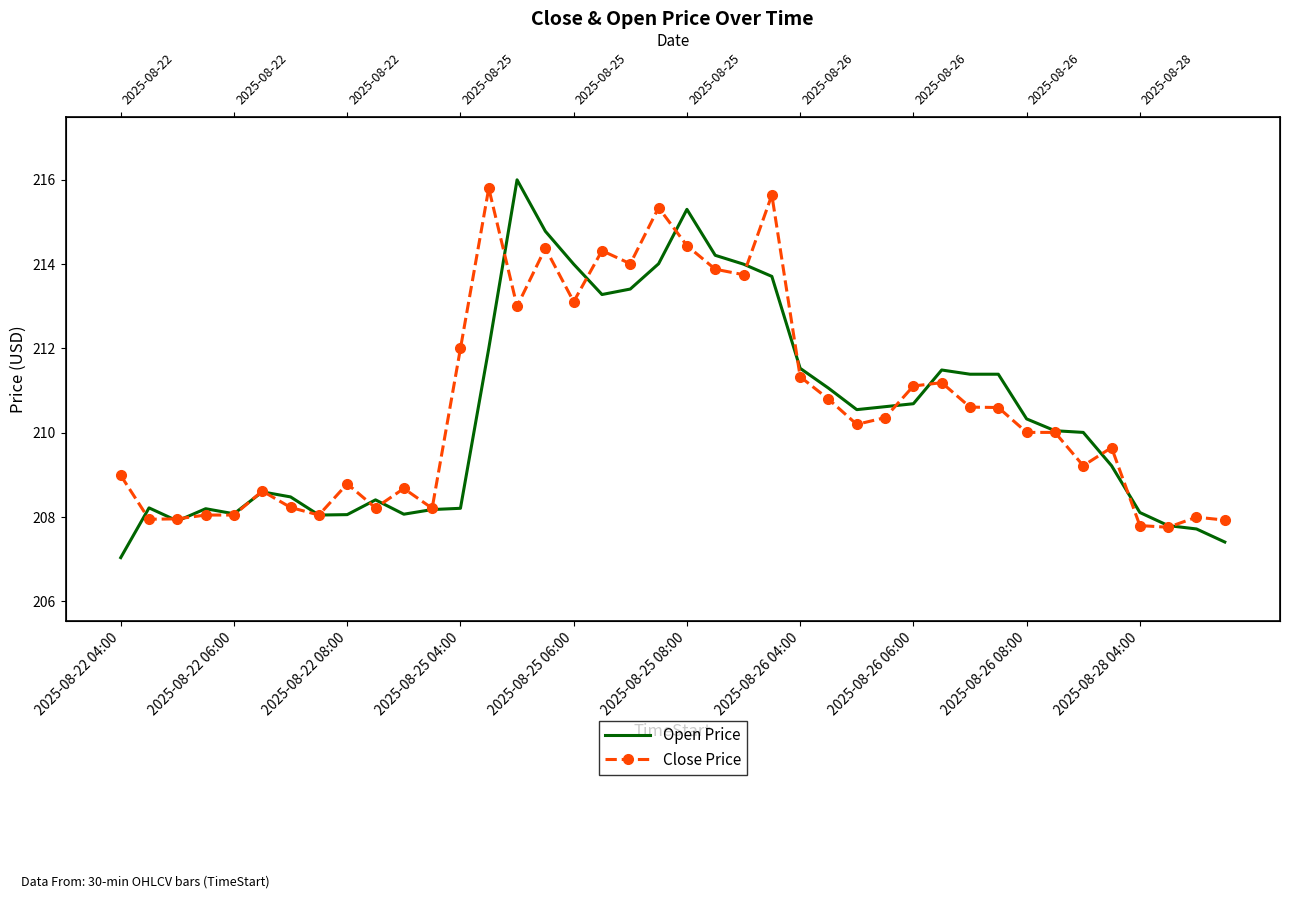

At how many categories does at least one series exceed 208?

36